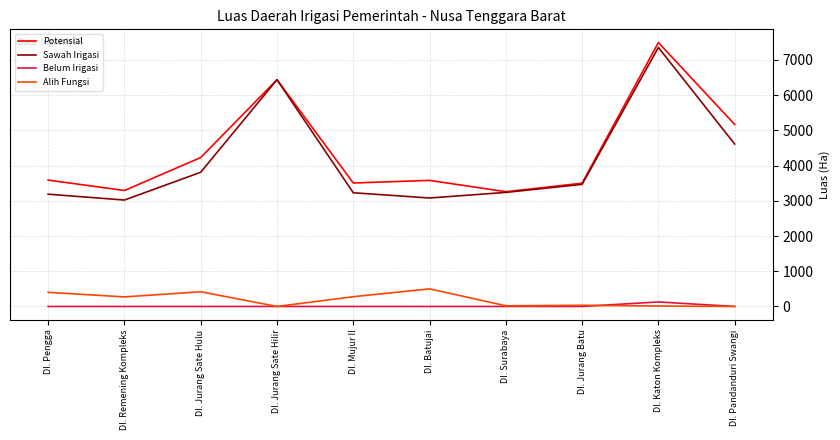

What is the greatest value displayed?

7495